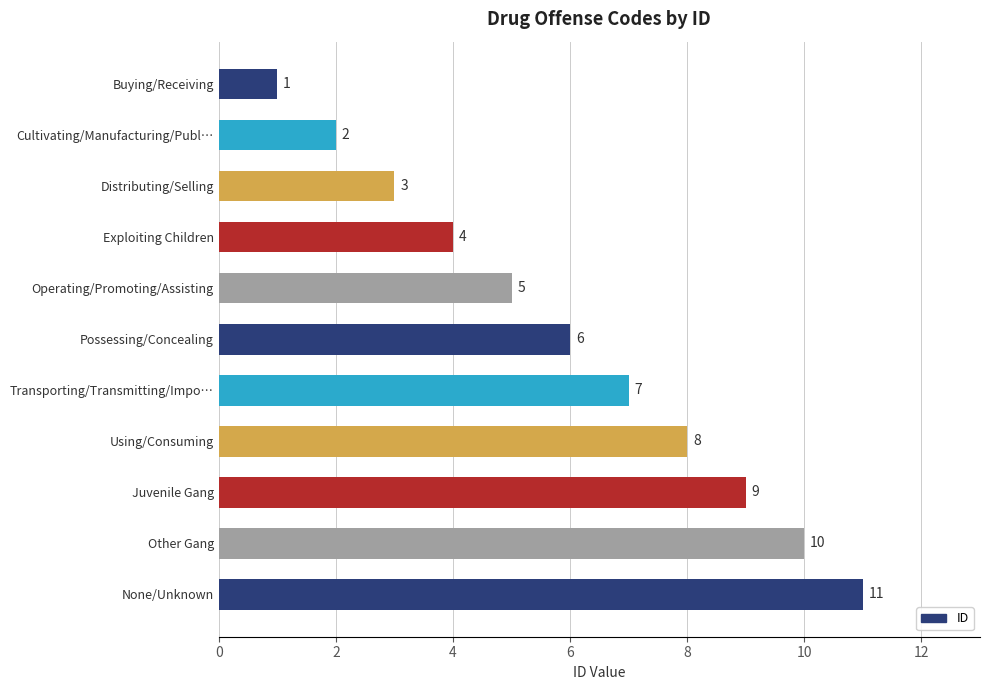

What is the label of the 2nd bar from the top?

Cultivating/Manufacturing/Publ…